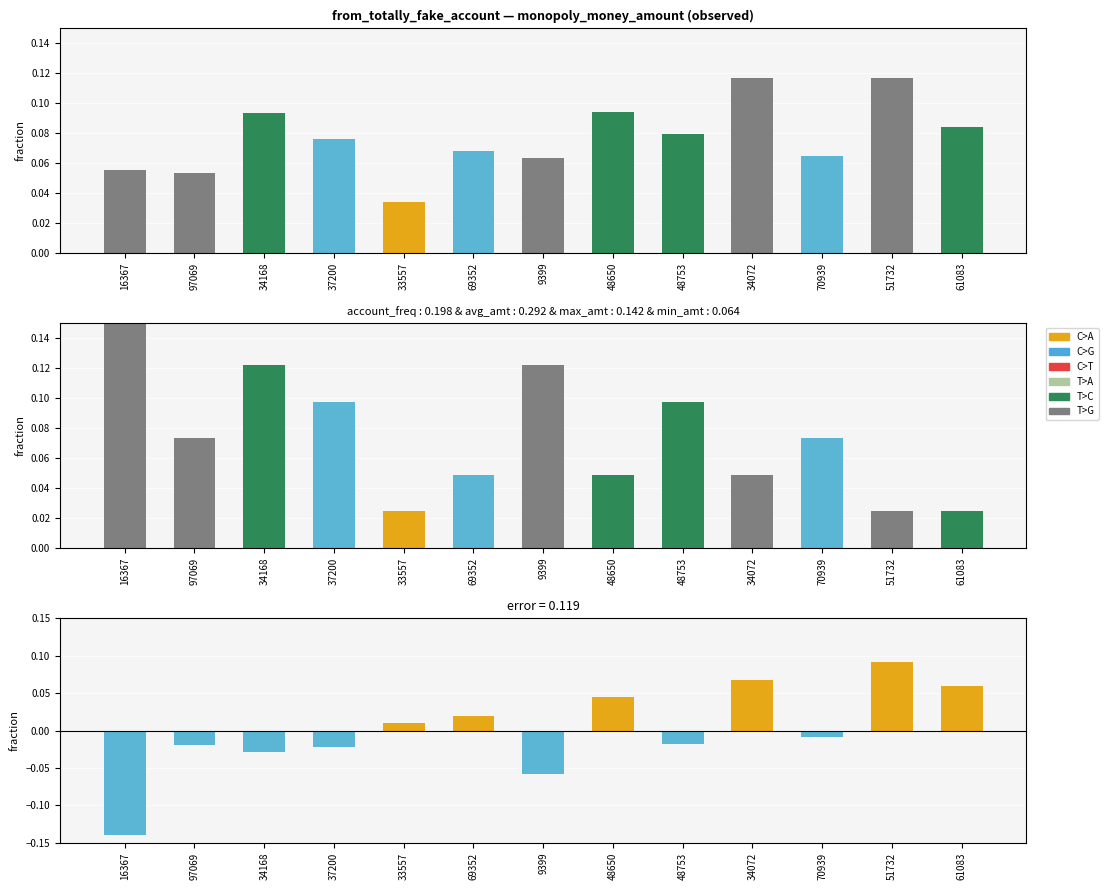

What is the total value across all series at 9399?

0.1